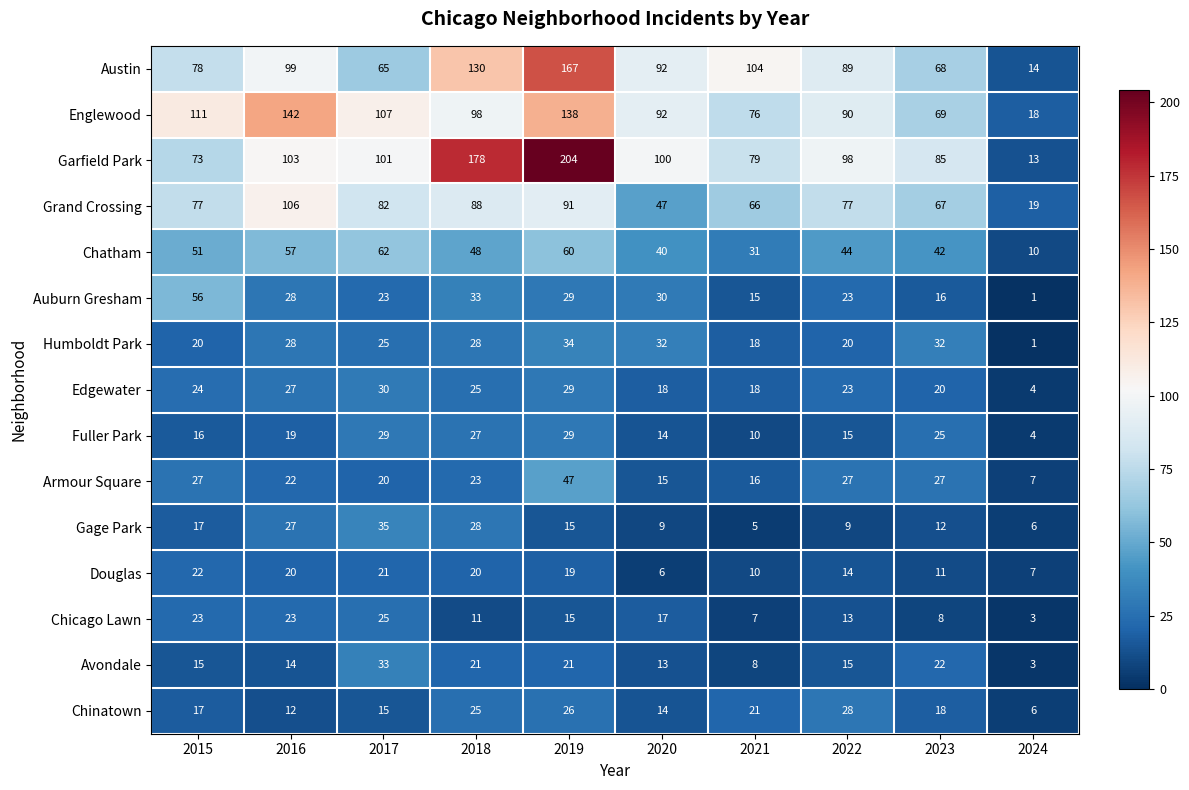

What is the difference between the Fuller Park values at 2018 and 2022?

12